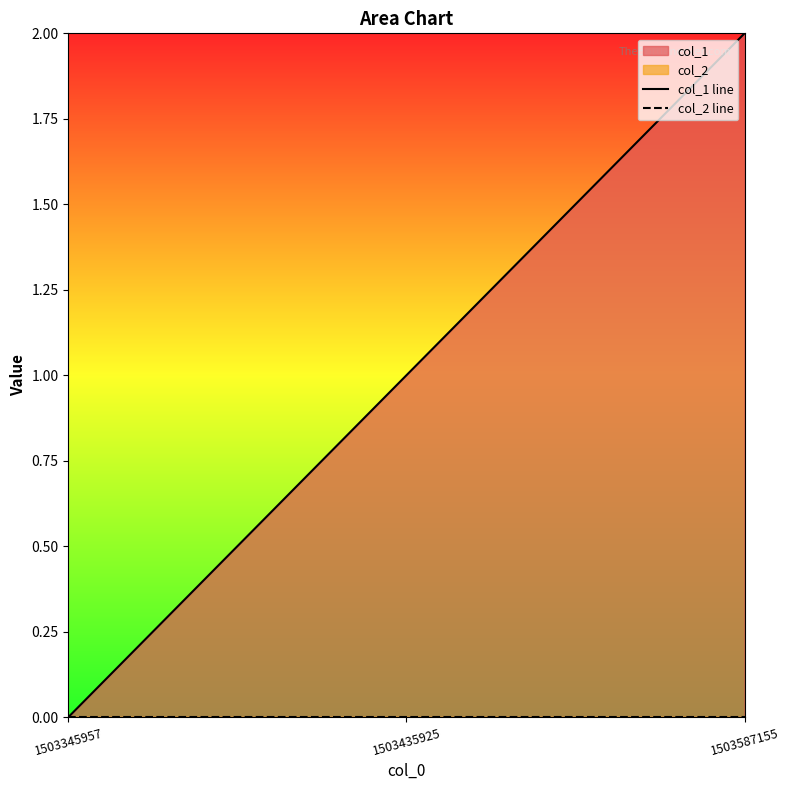

How many values in the col_1 line series exceed 1?

1